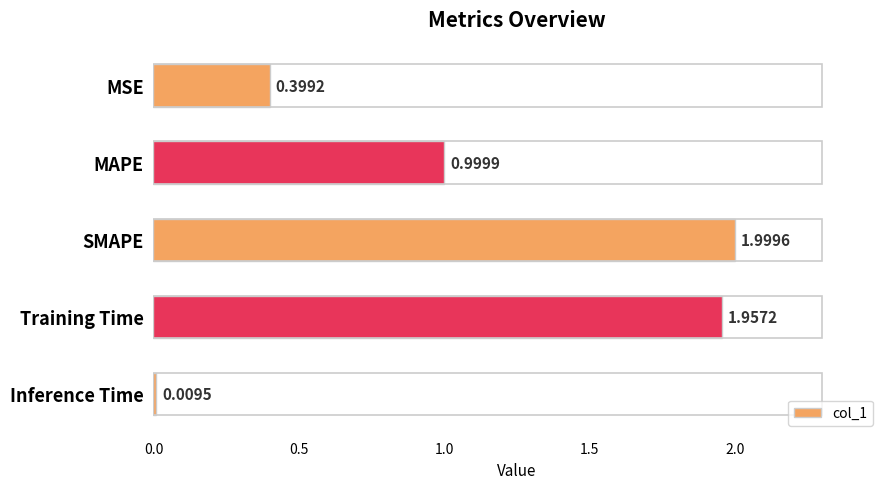

What is the label of the 1st bar from the top?

MSE